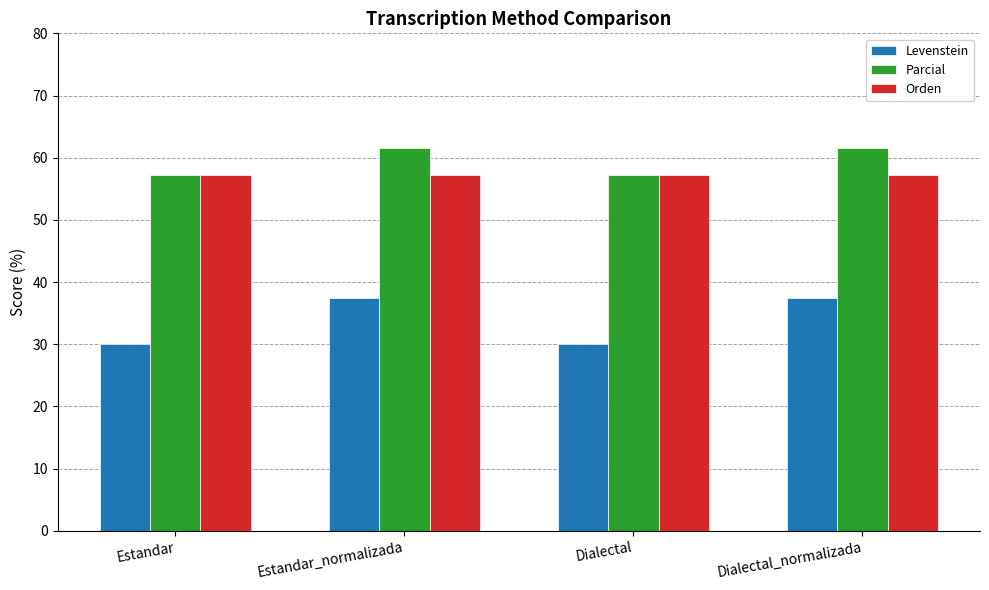

Reading left to right, list all the values displayed in this chart.

Levenstein: 30.0	37.5	30.0	37.5
Parcial: 57.1	61.5	57.1	61.5
Orden: 57.1	57.1	57.1	57.1